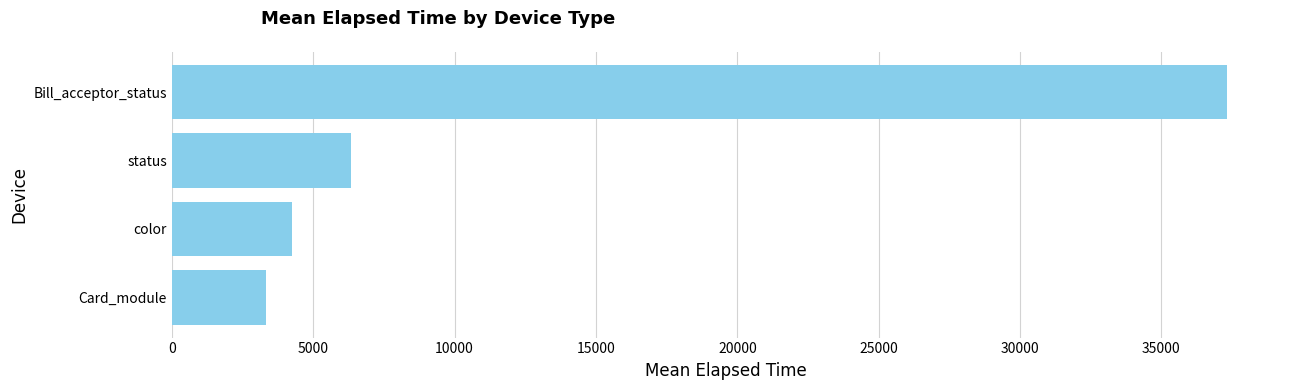

At which category does the chart reach its peak across all series?

Bill_acceptor_status